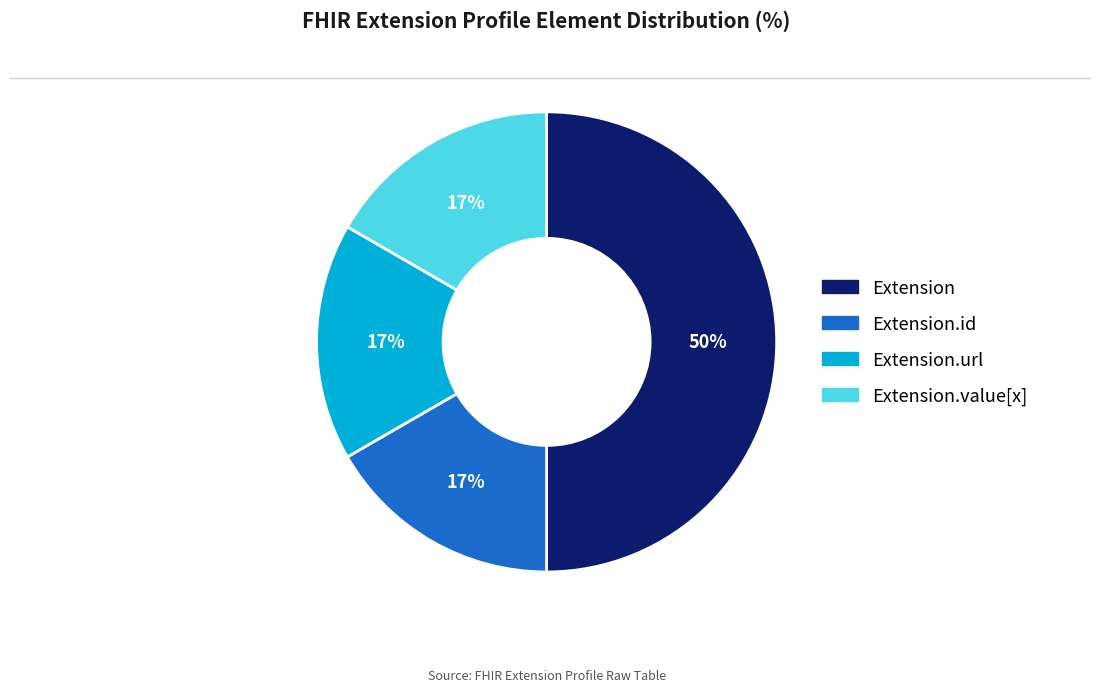

What is the largest slice in the pie chart?

Extension